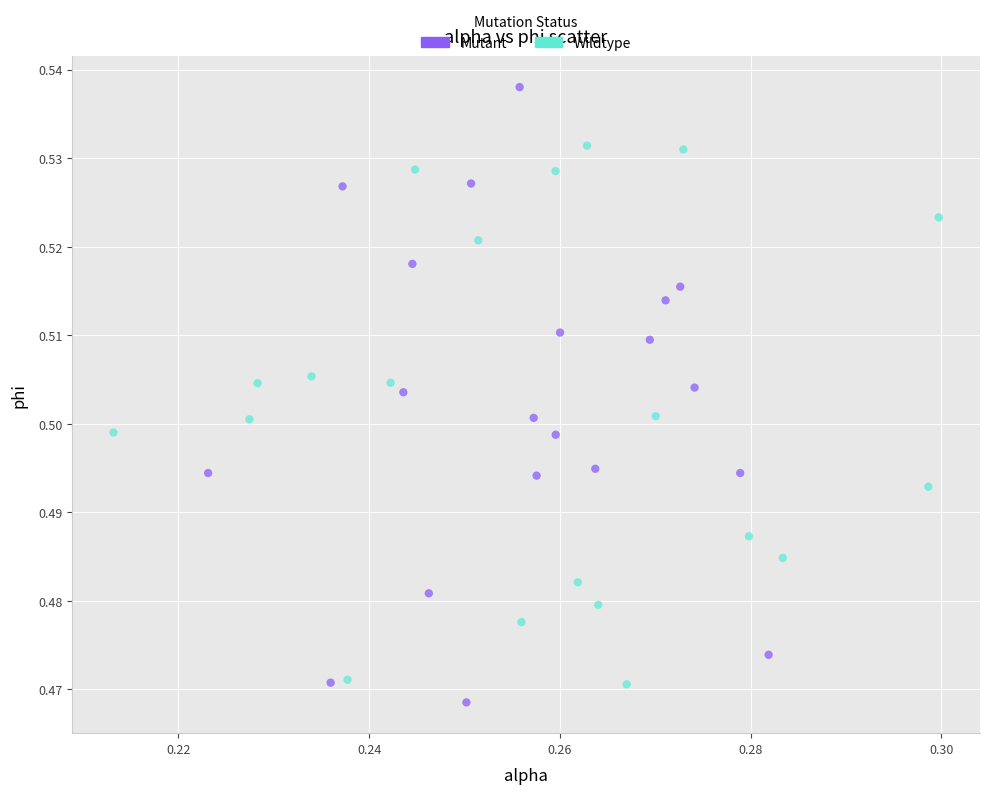

Which series contains the highest Y value?

Mutant